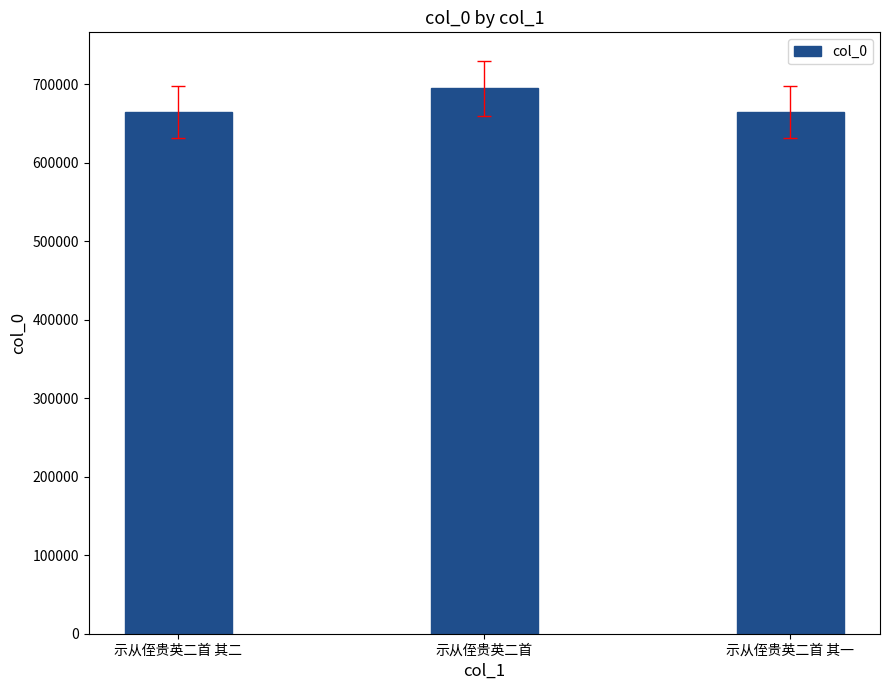

Approximately how many times larger is the value at 示从侄贵英二首 其二 compared to 示从侄贵英二首 其一?

1.0